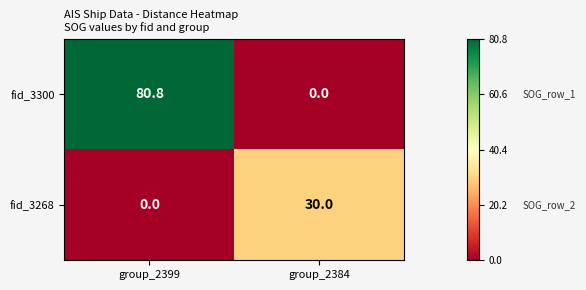

Which series has the largest total across all categories?

fid_3300